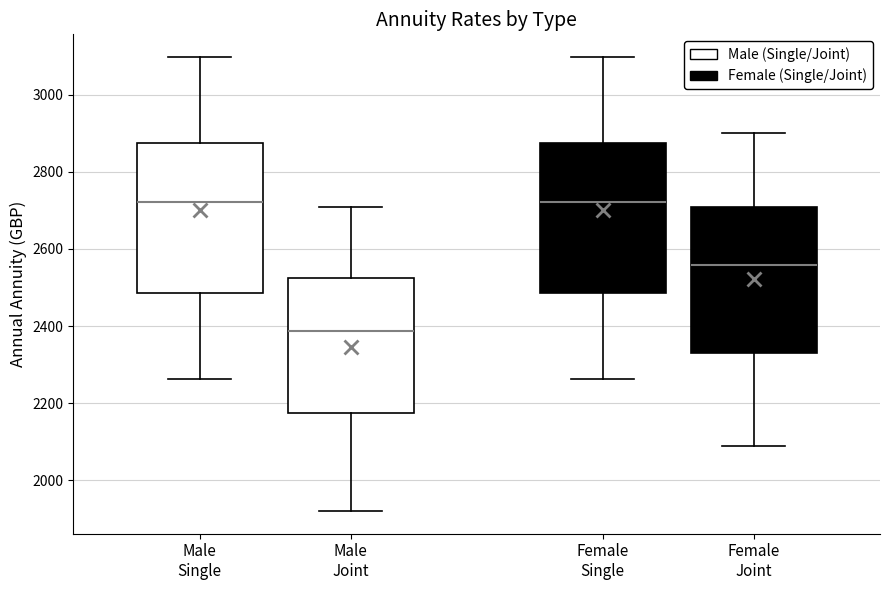

Reading left to right, read every box against the y-axis: the position of its median line, the range the box covers, and the ends of its whiskers. The values are not printed on the chart, so give them approximately, as read against the axis.

Male Single: median 2720, box 2480 to 2880, whiskers 2260 to 3100
Male Joint: median 2380, box 2180 to 2520, whiskers 1920 to 2700
Female Single: median 2720, box 2480 to 2880, whiskers 2260 to 3100
Female Joint: median 2560, box 2320 to 2700, whiskers 2080 to 2900